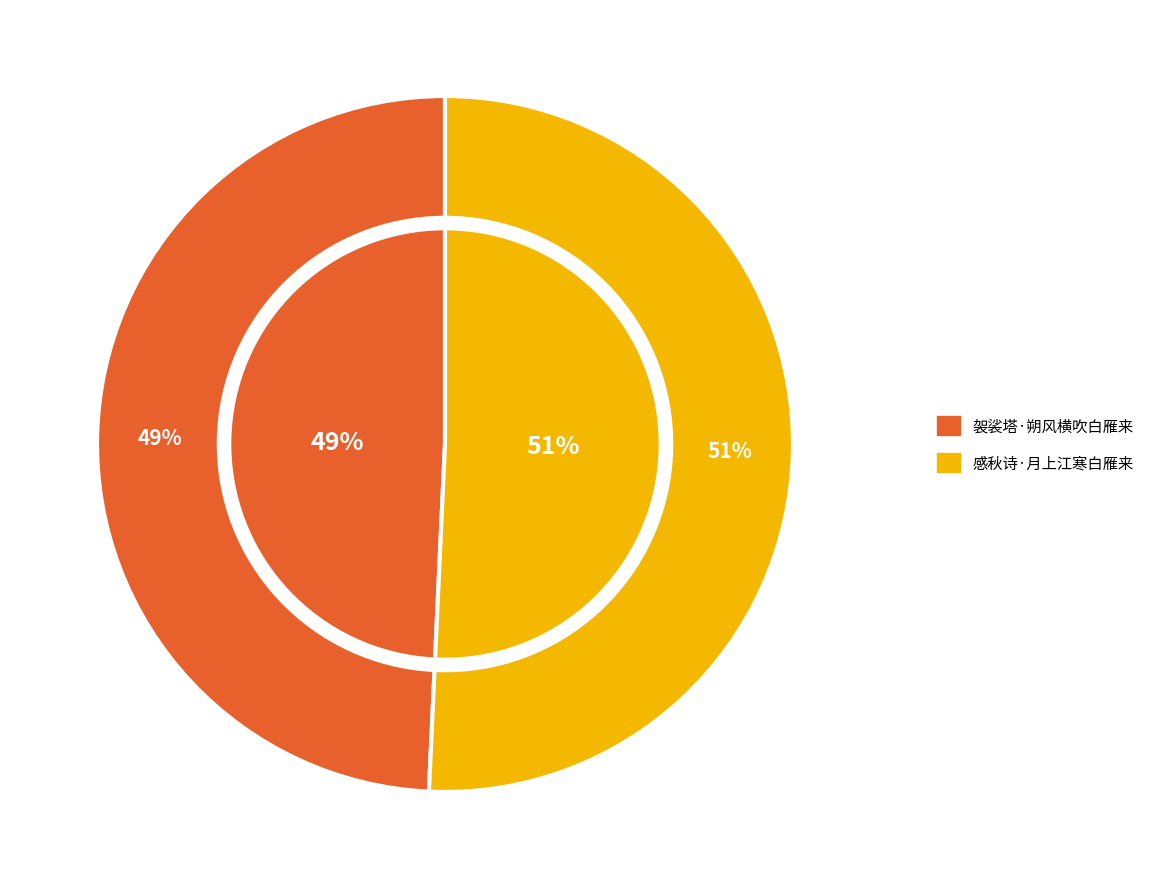

Is it true that 袈裟塔·朔风横吹白雁来 is 49% of the pie?

True